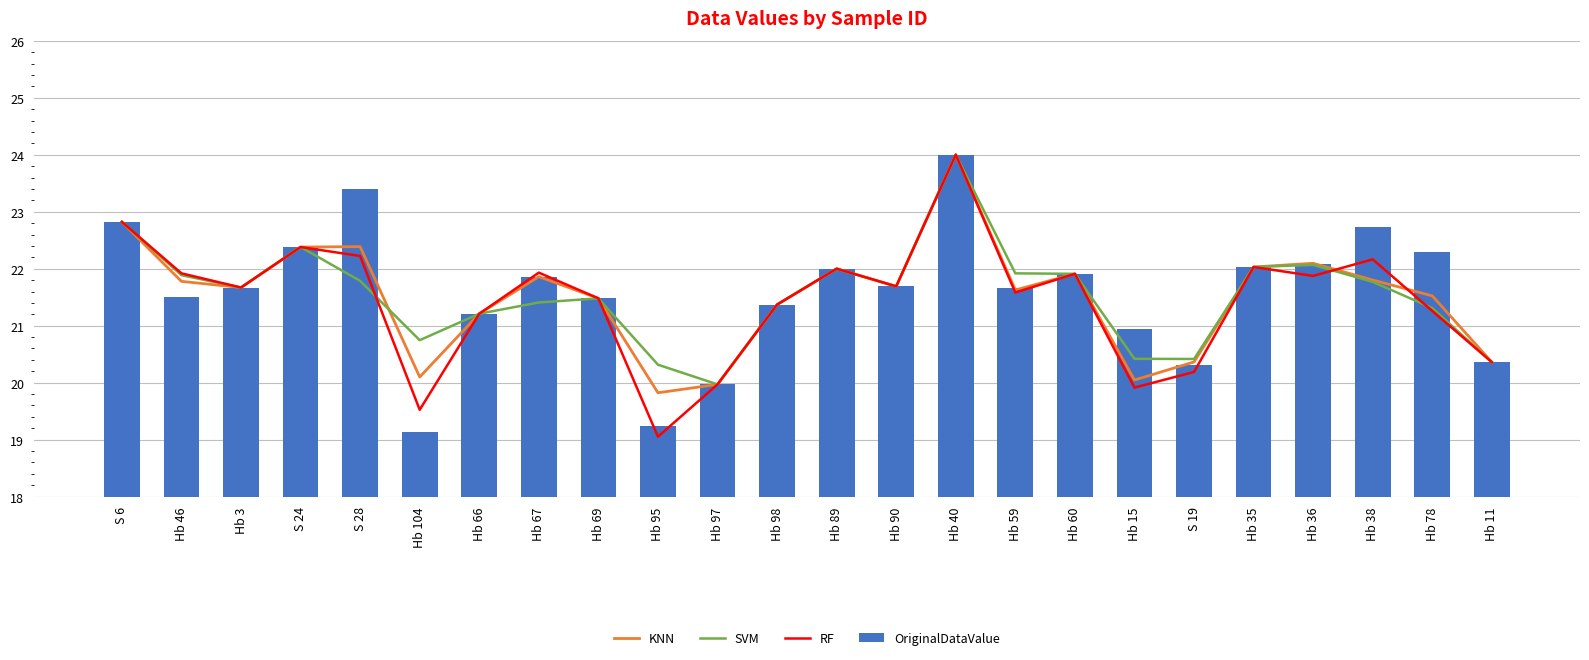

The OriginalDataValue series shows 22.0 at Hb 89. True or false?

True